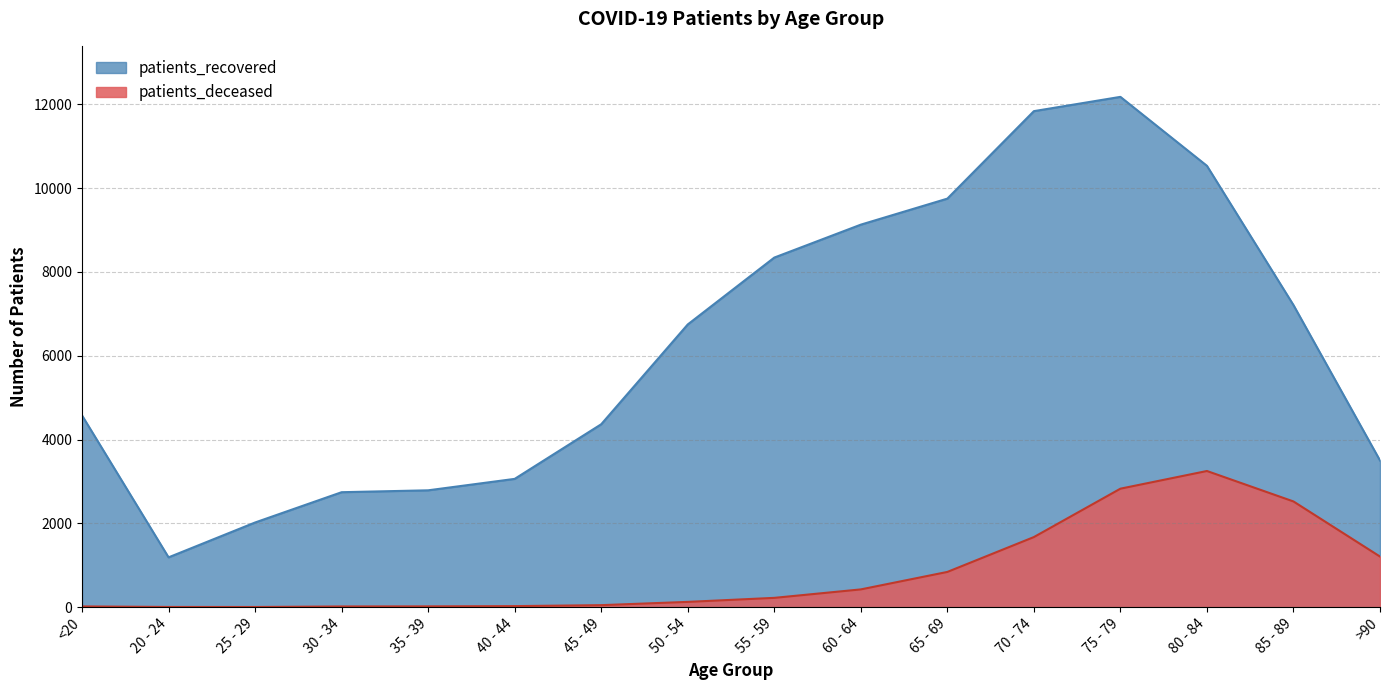

True or false: patients_recovered has more than 0 interior local peaks.

True